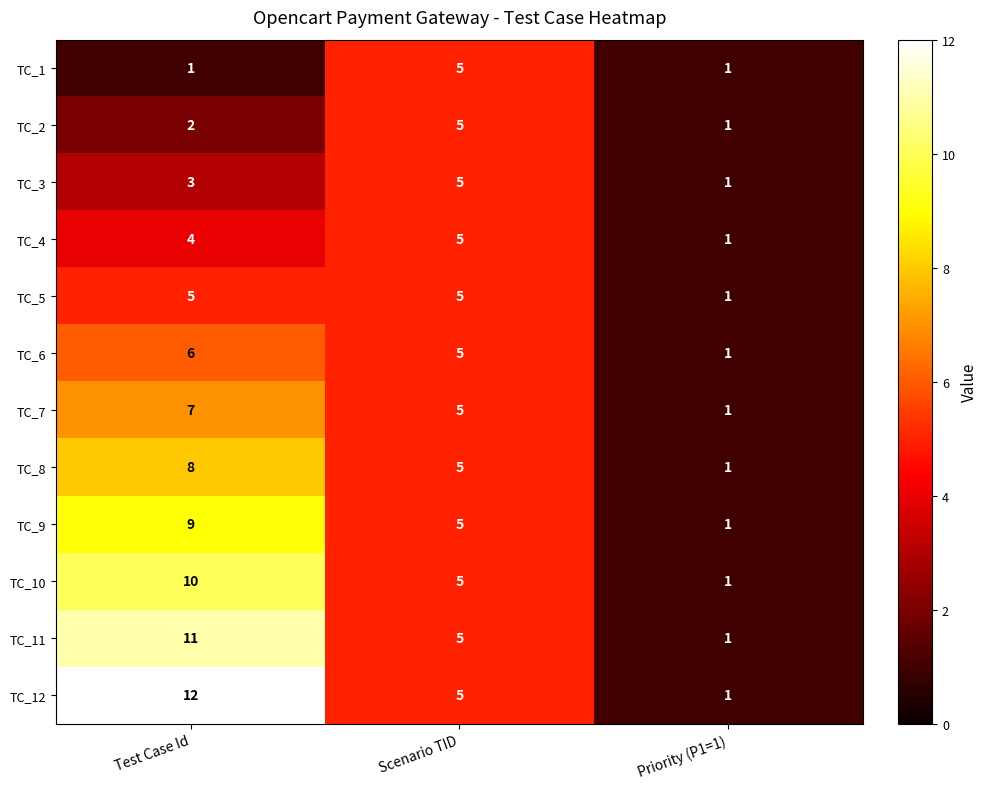

What is the greatest value displayed?

12